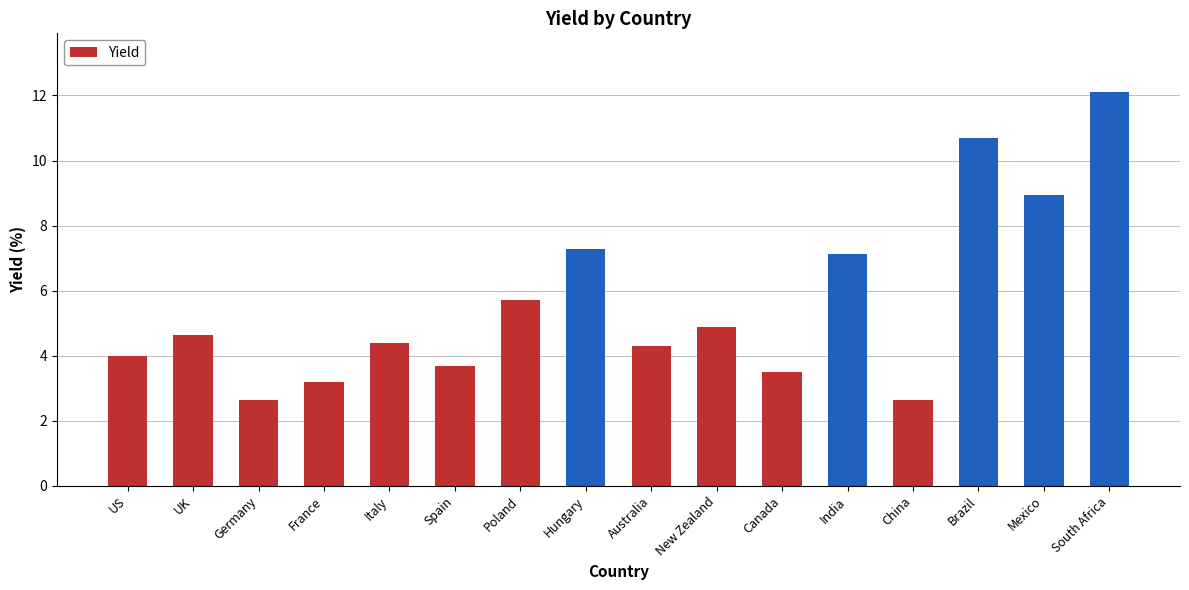

Are the bars grouped side by side (vs. stacked)?

No